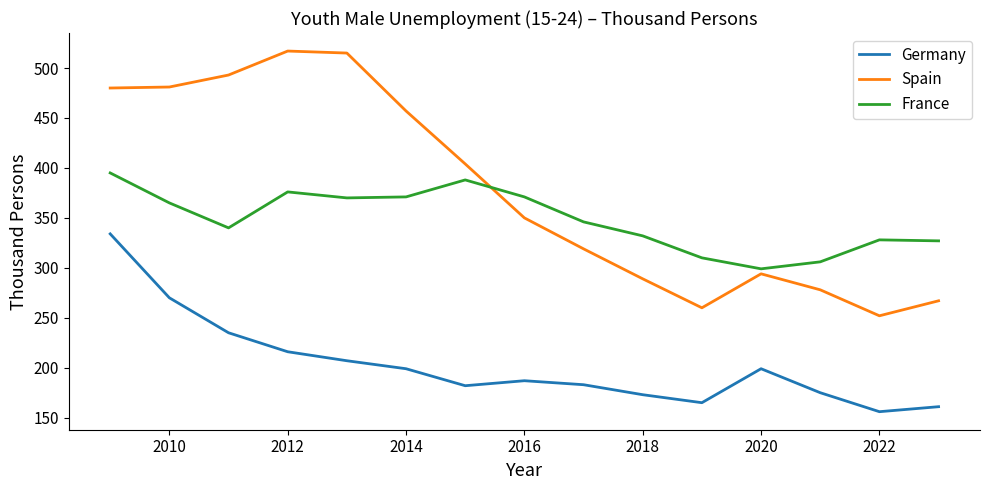

True or false: France and Spain cross at least once.

True